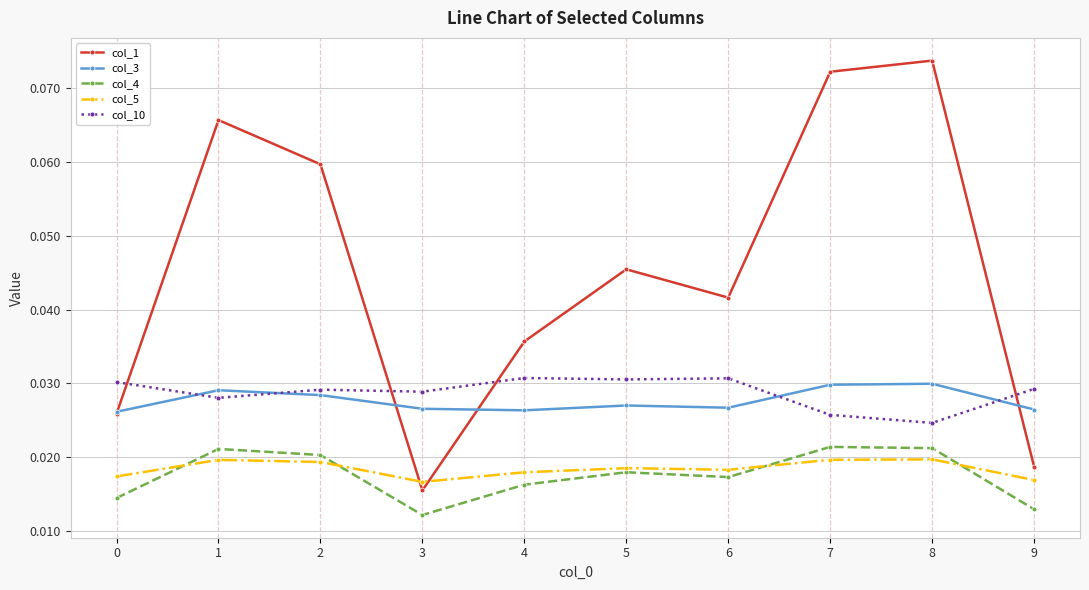

At which category does col_10 reach its first local valley?

1